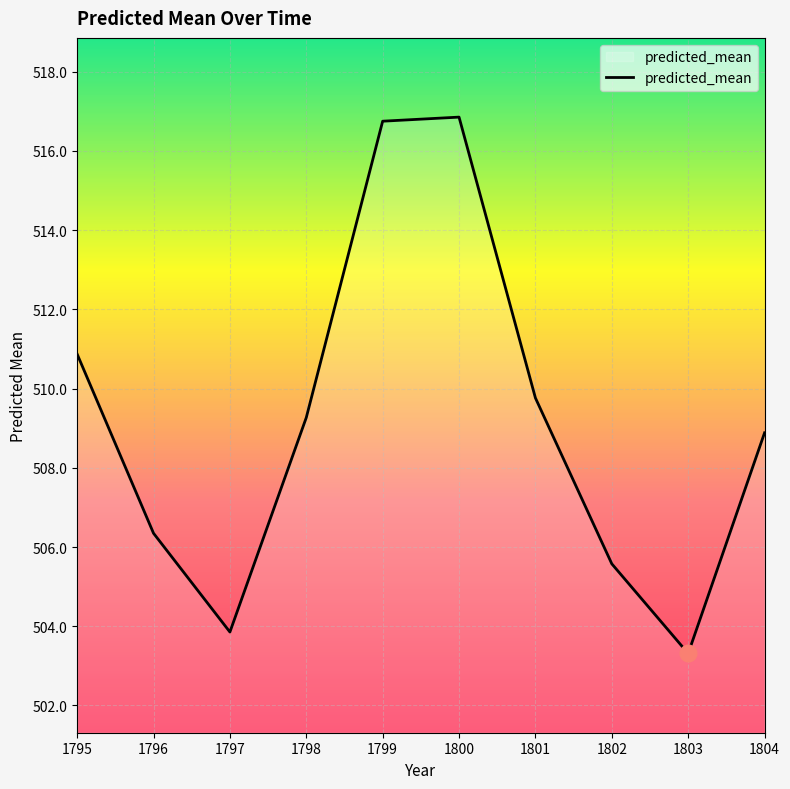

The chart shows a value of 700.1 at 1800. True or false?

False